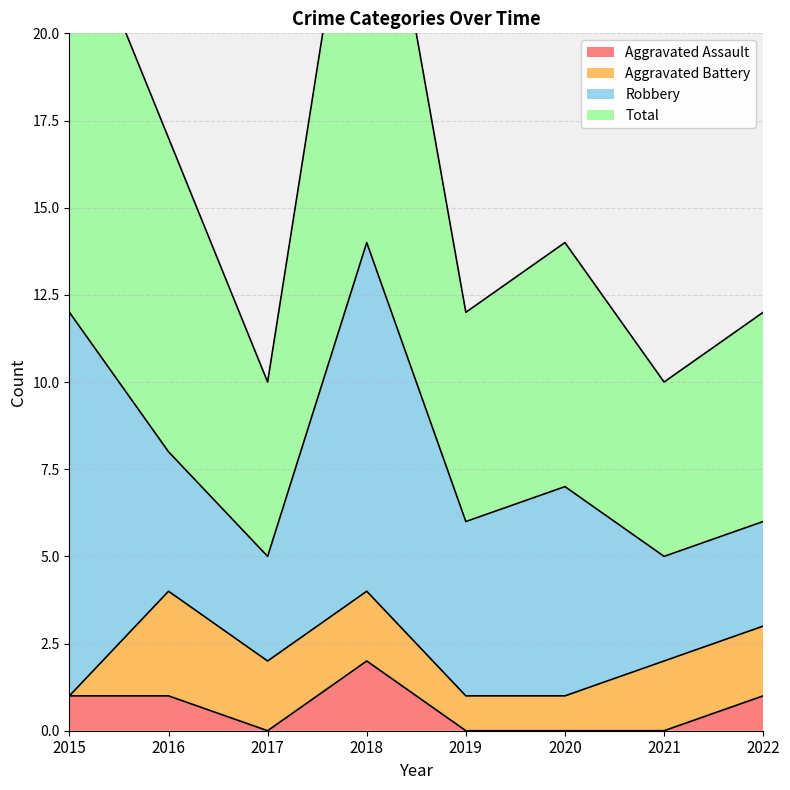

Is it true that Total equals 12 at 2022?

True